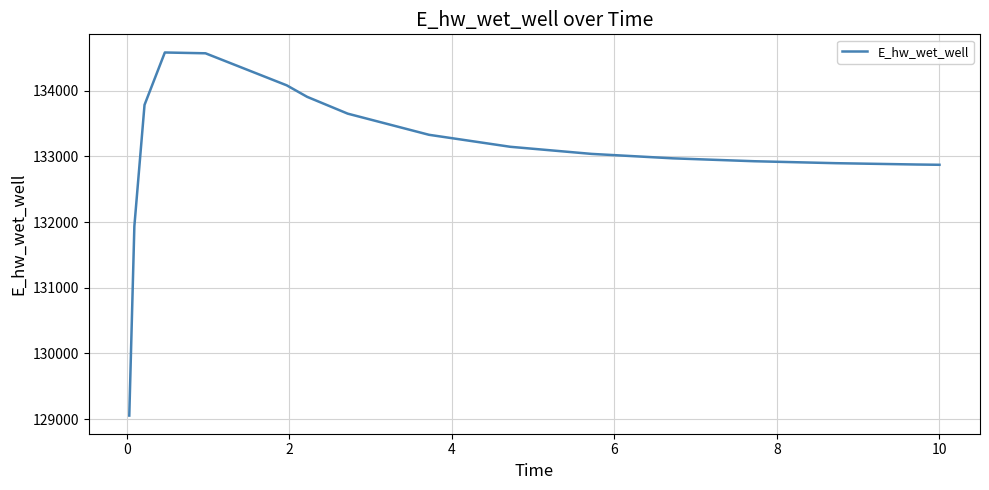

Is this an area chart (filled region under the line)?

No